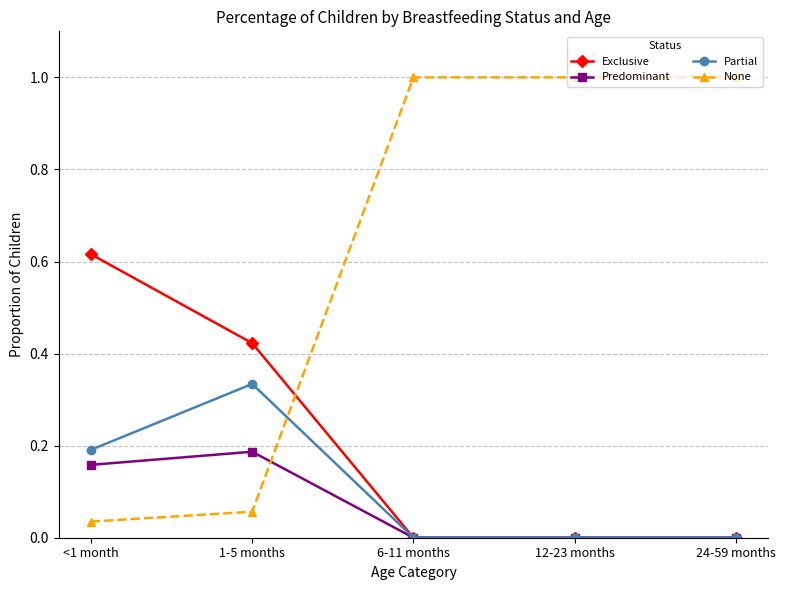

What is the label of the 2nd point from the left?

1-5 months